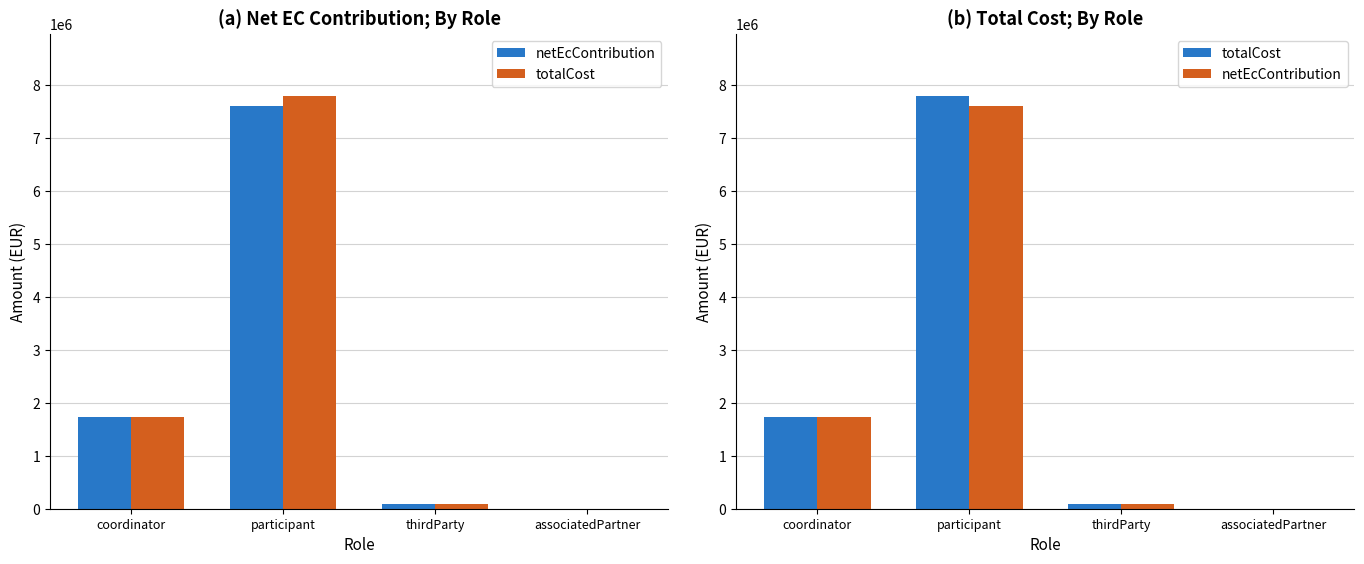

What is the greatest value displayed?

7793538